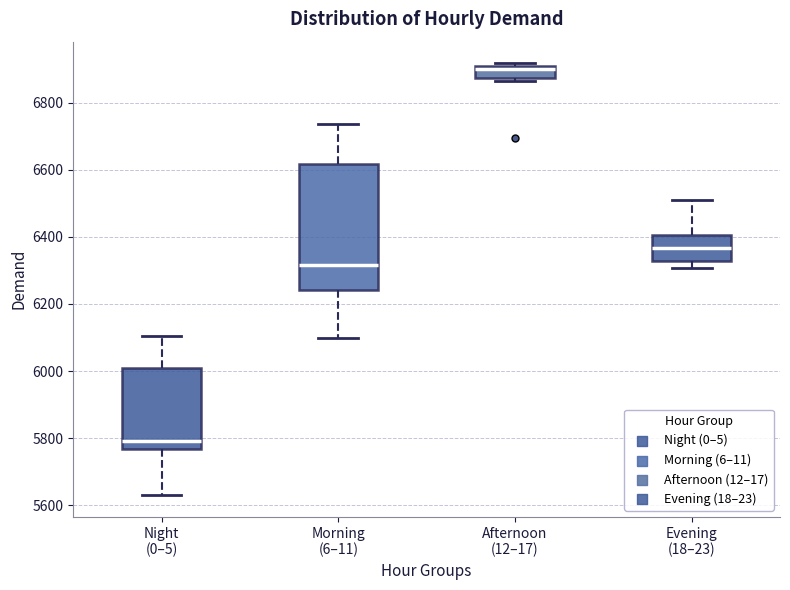

Comparing the boxes themselves (not the whiskers), which one is the tallest?

Morning (6–11)